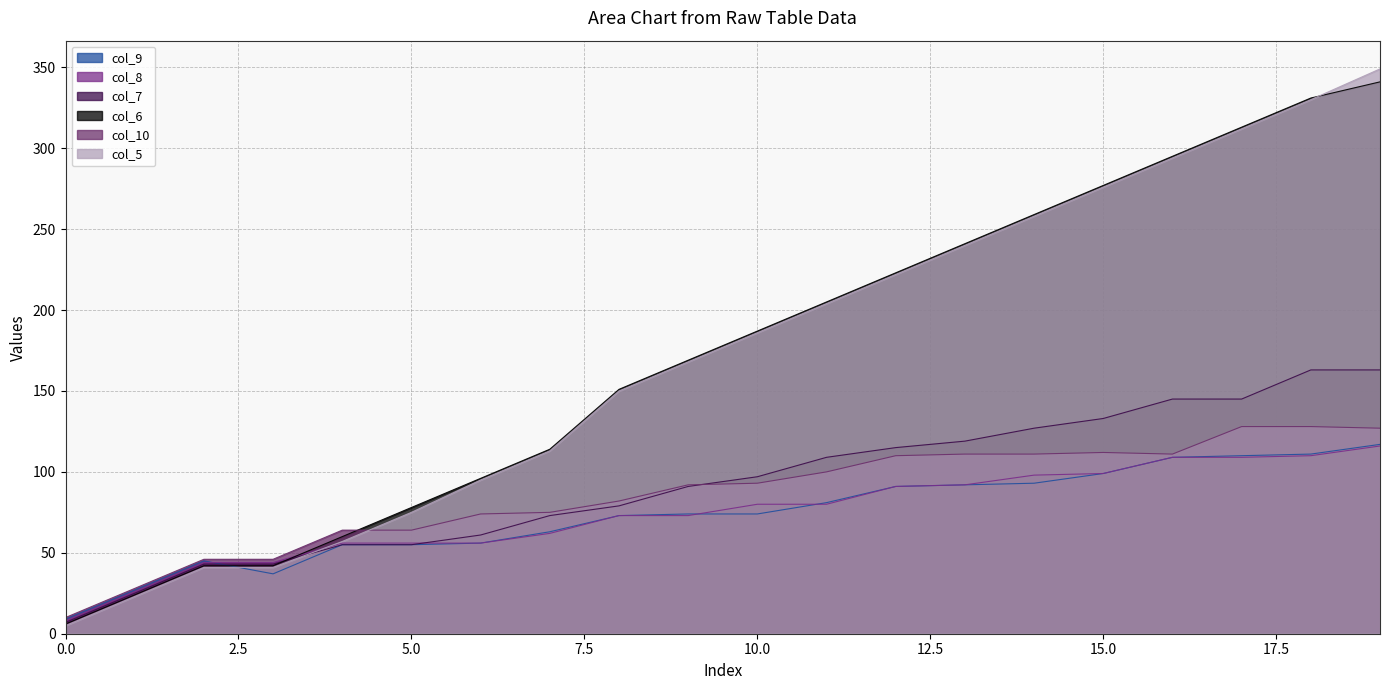

What is the difference between the maximum and second lowest values in the col_10 series?

100